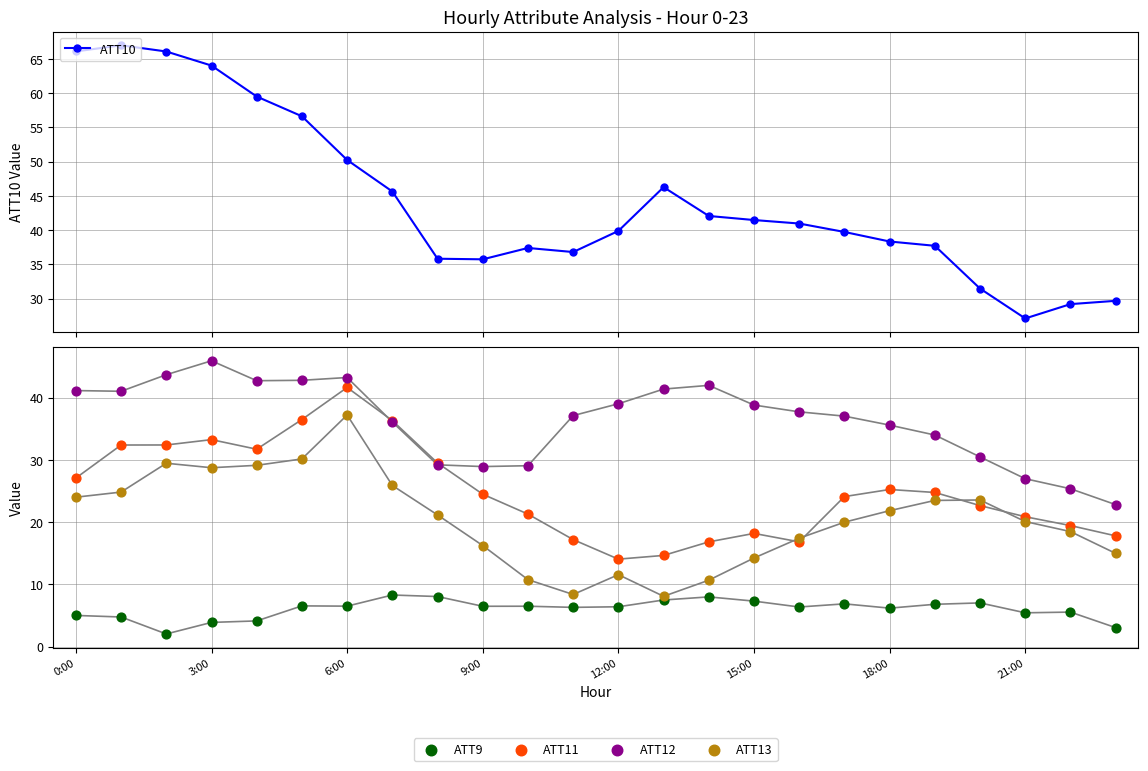

What are all the series names shown in the legend?

ATT10, ATT9, ATT11, ATT12, ATT13